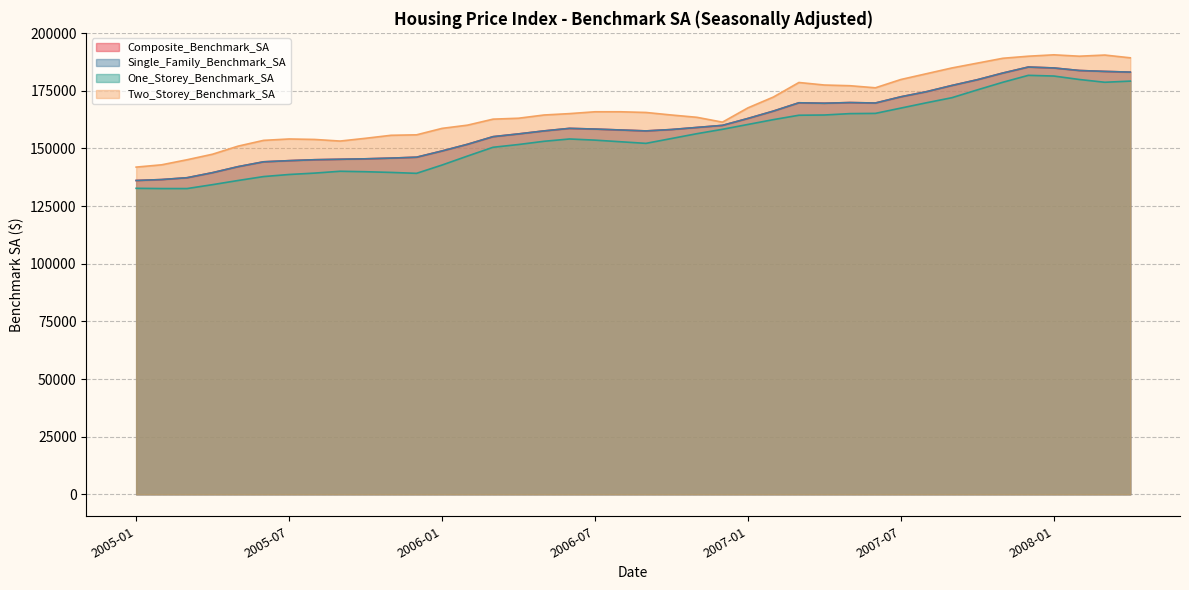

Is it true that Single_Family_Benchmark_SA equals 213197 at 2005-04?

False